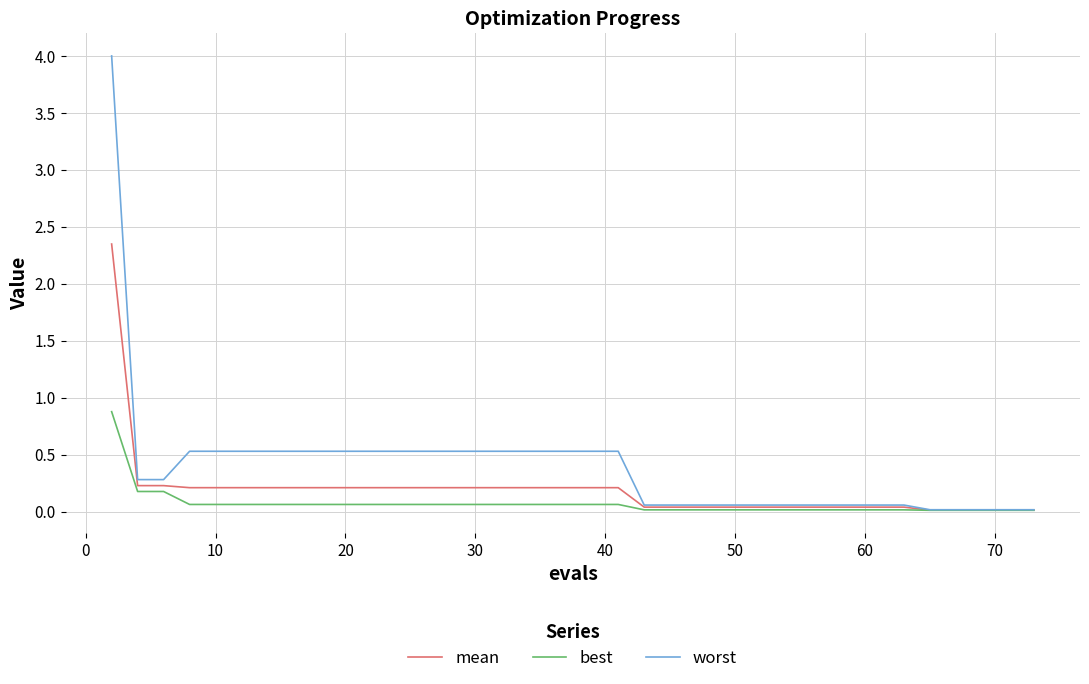

Which series has the widest spread of values?

worst